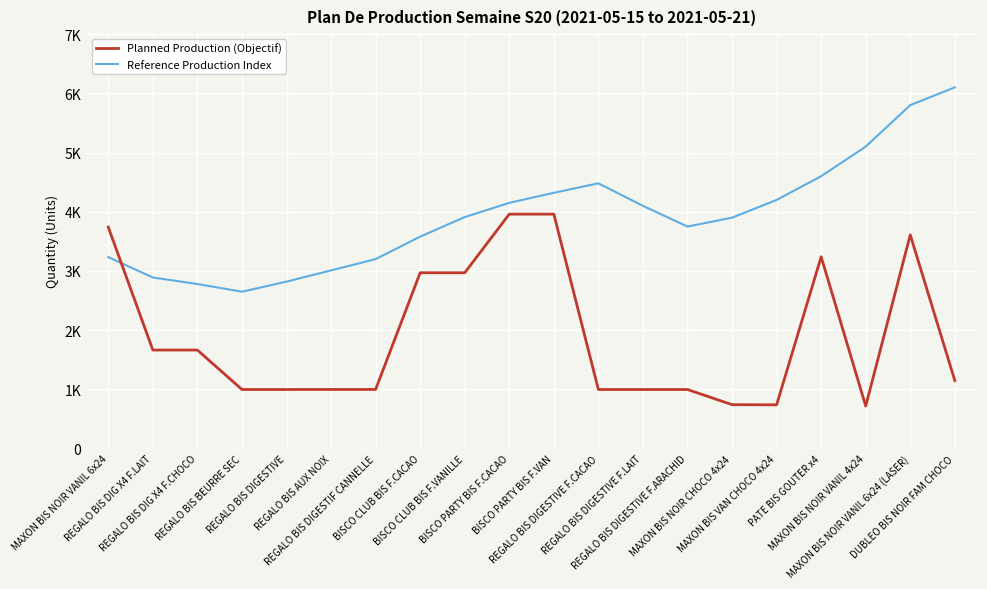

What is the total value across all series at DUBLEO BIS NOIR FAM CHOCO?

7250